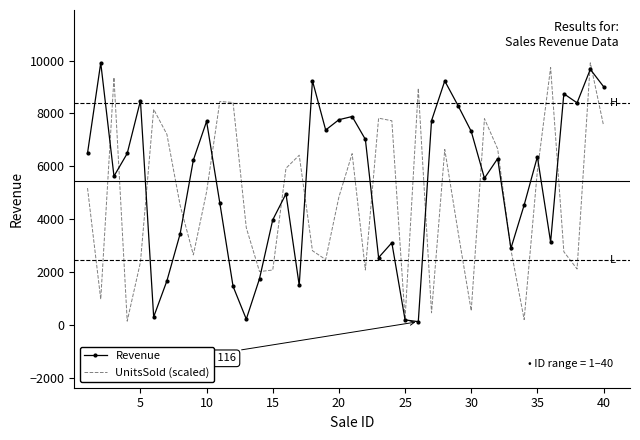

Rank the series by their average value, from highest to lowest.

Revenue, UnitsSold (scaled)